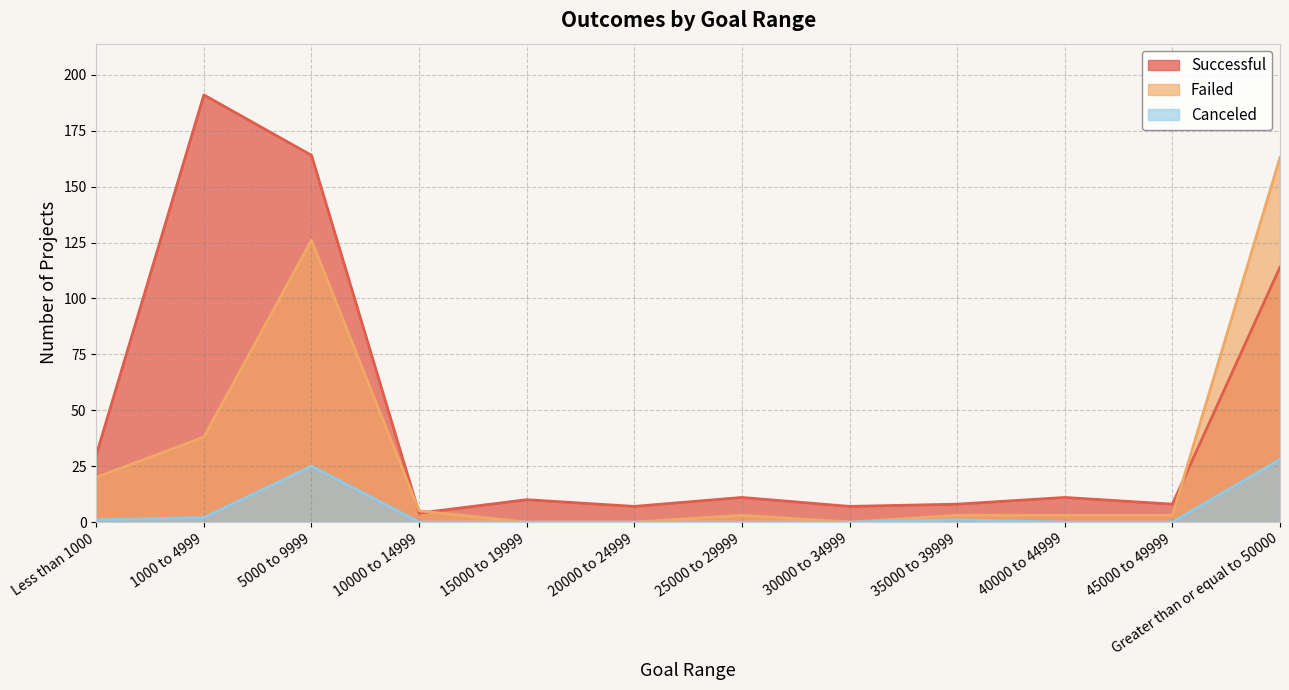

What is the maximum value for Successful?

191